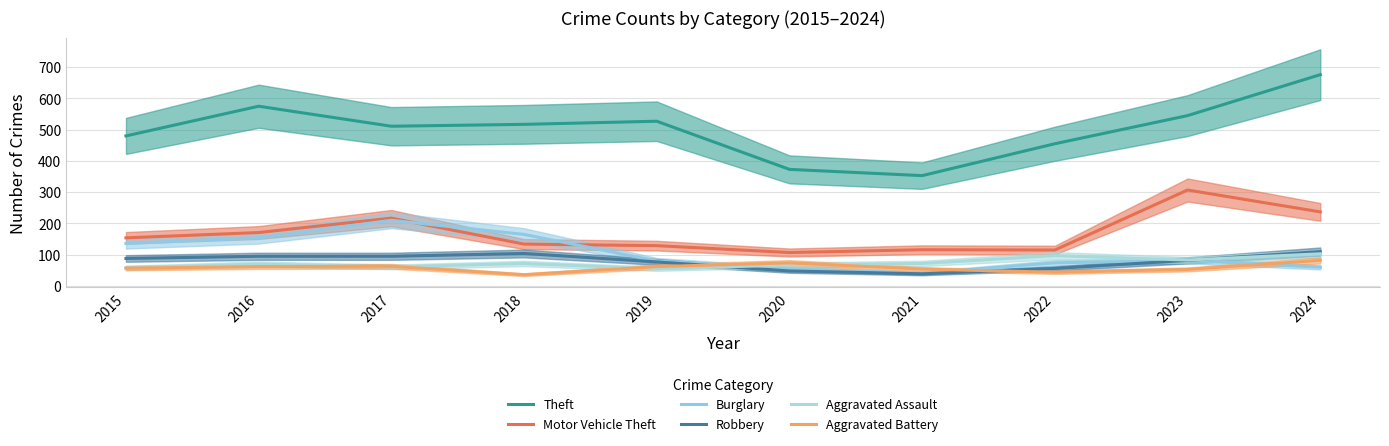

How many interior local peaks does the Robbery series have?

1